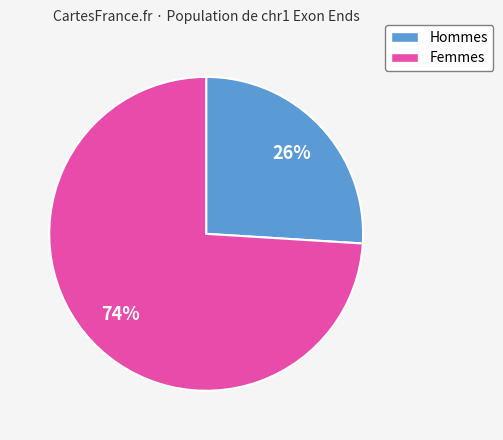

What is the largest slice in the pie chart?

Femmes